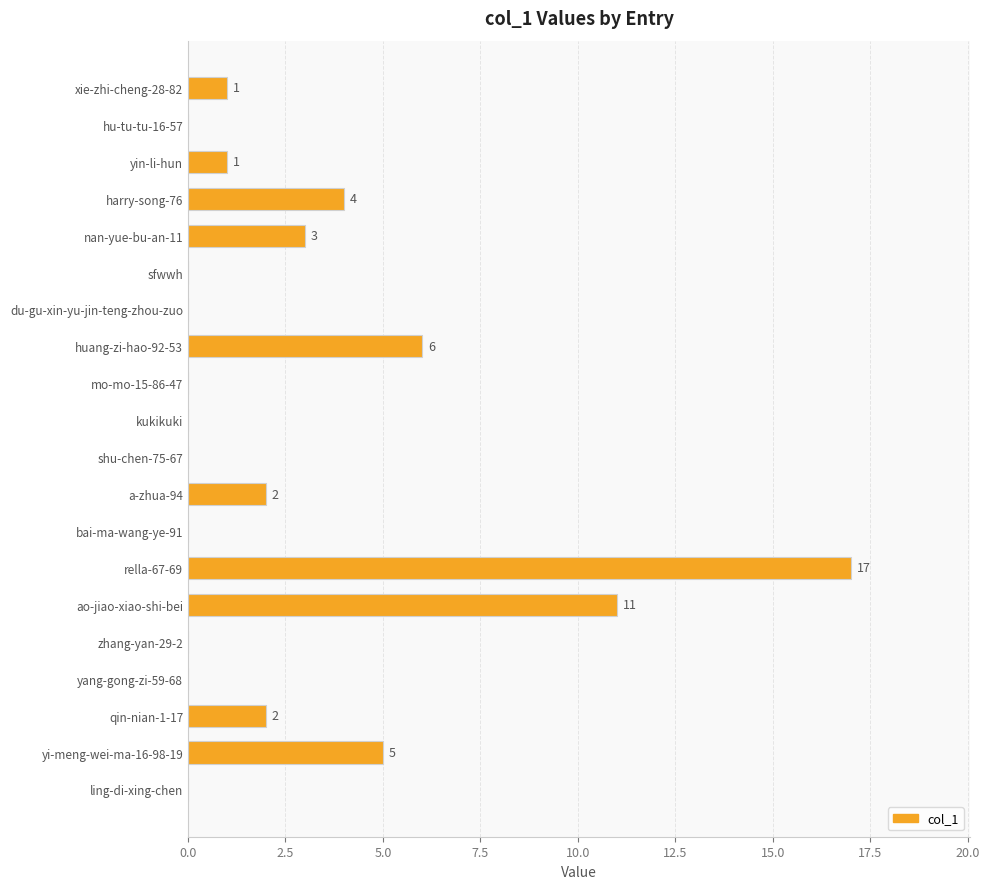

What is the change in value from nan-yue-bu-an-11 to rella-67-69?

+14